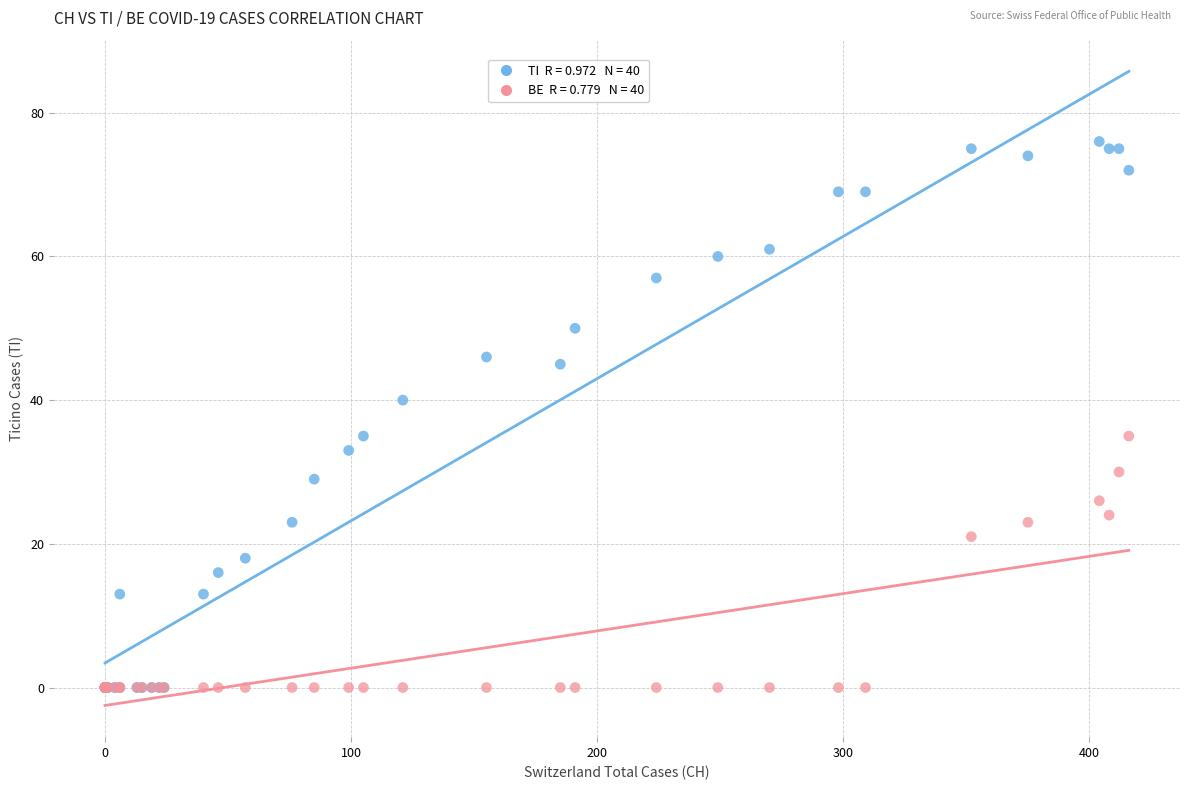

Across all series, what Y value is closest to 38?

40